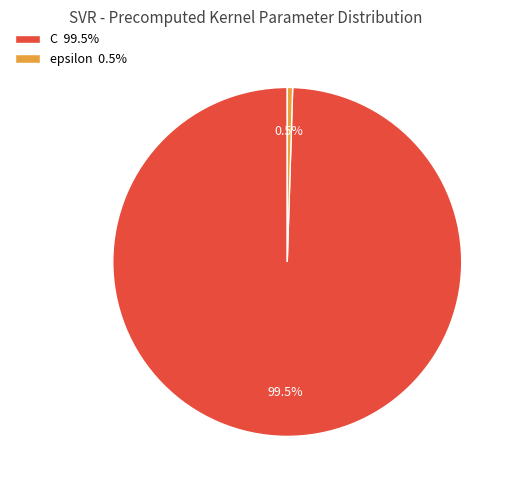

Which slice is the smallest?

epsilon